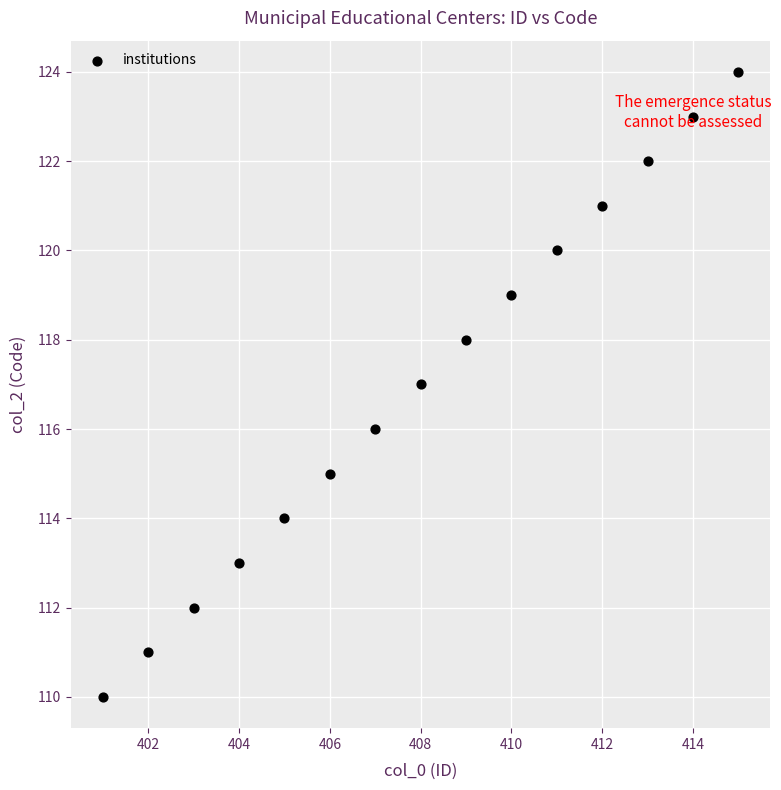

What is the range of X values (max minus min)?

14